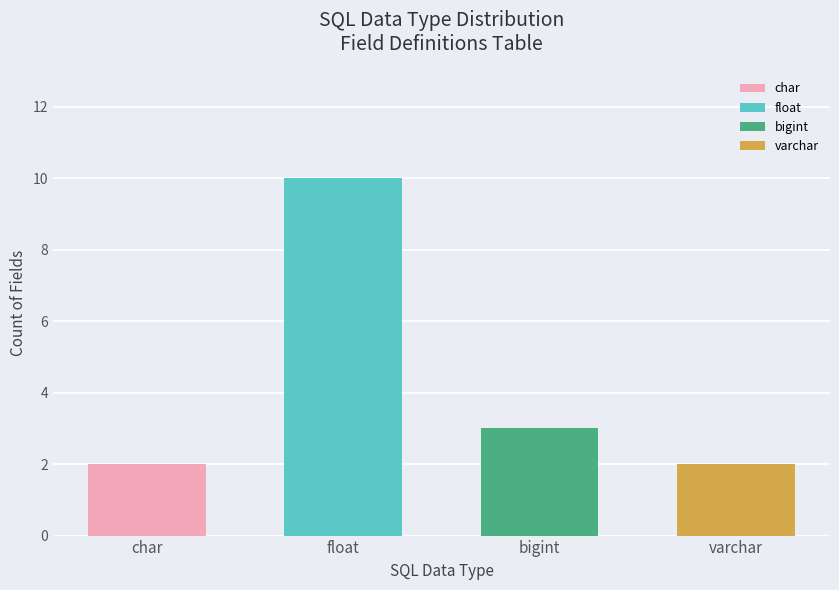

The chart shows a value of 10 at bigint. True or false?

False